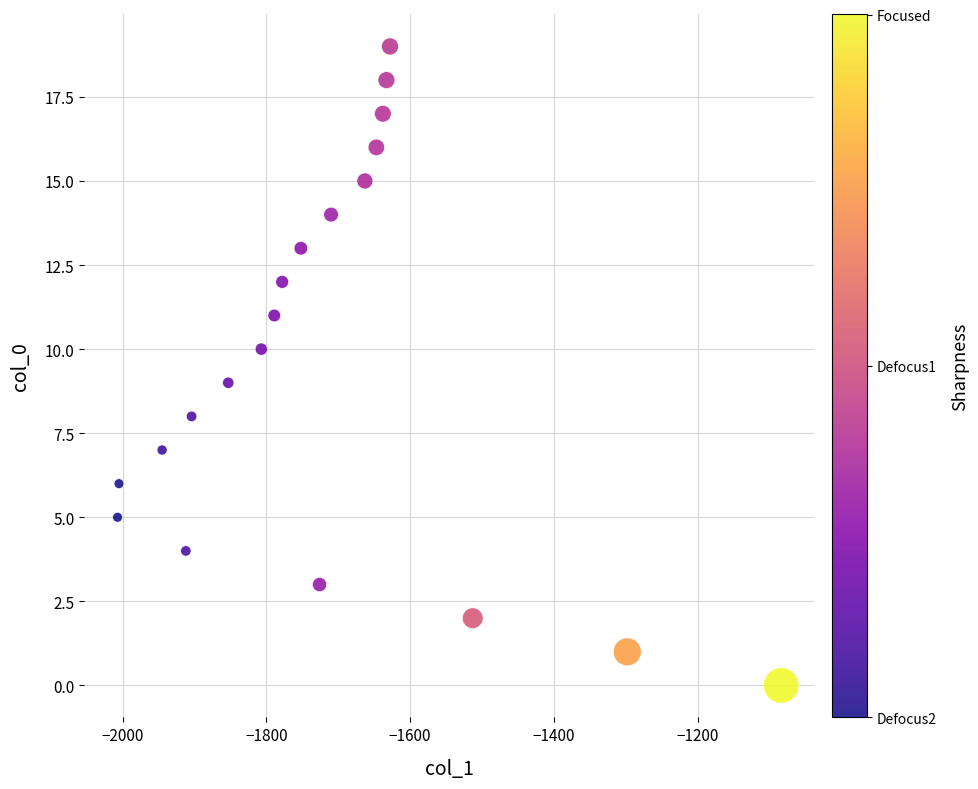

What is the range of X values (max minus min)?

923